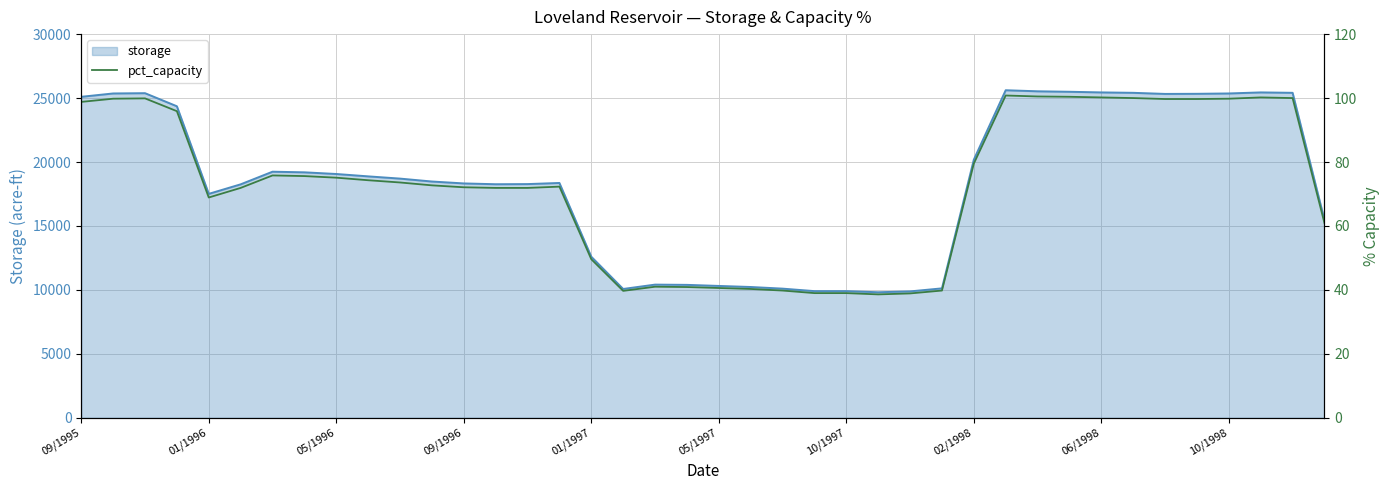

Is it true that storage equals 10798 at 09/1995?

False